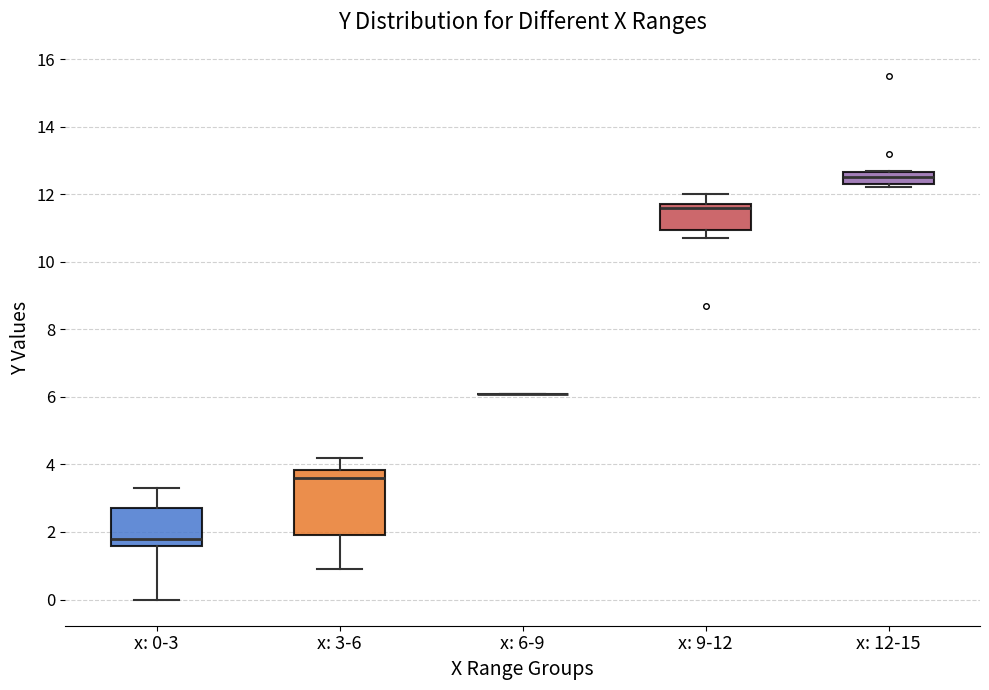

Reading left to right, transcribe this box plot: for each box, give where its median line is, the range the box spans, and where its two whiskers end, as read against the y-axis. The values are not printed on the chart, so give them approximately, as read against the axis.

x: 0-3: median 1.8, box 1.6 to 2.8, whiskers 0.0 to 3.4
x: 3-6: median 3.6, box 2.0 to 3.8, whiskers 1.0 to 4.2
x: 6-9: box collapsed to a line at 6.2, whiskers 6.2 to 6.2
x: 9-12: median 11.6, box 11.0 to 11.8, whiskers 10.8 to 12.0
x: 12-15: median 12.6 (inside the box), box 12.4 to 12.6, whiskers 12.2 to 12.8